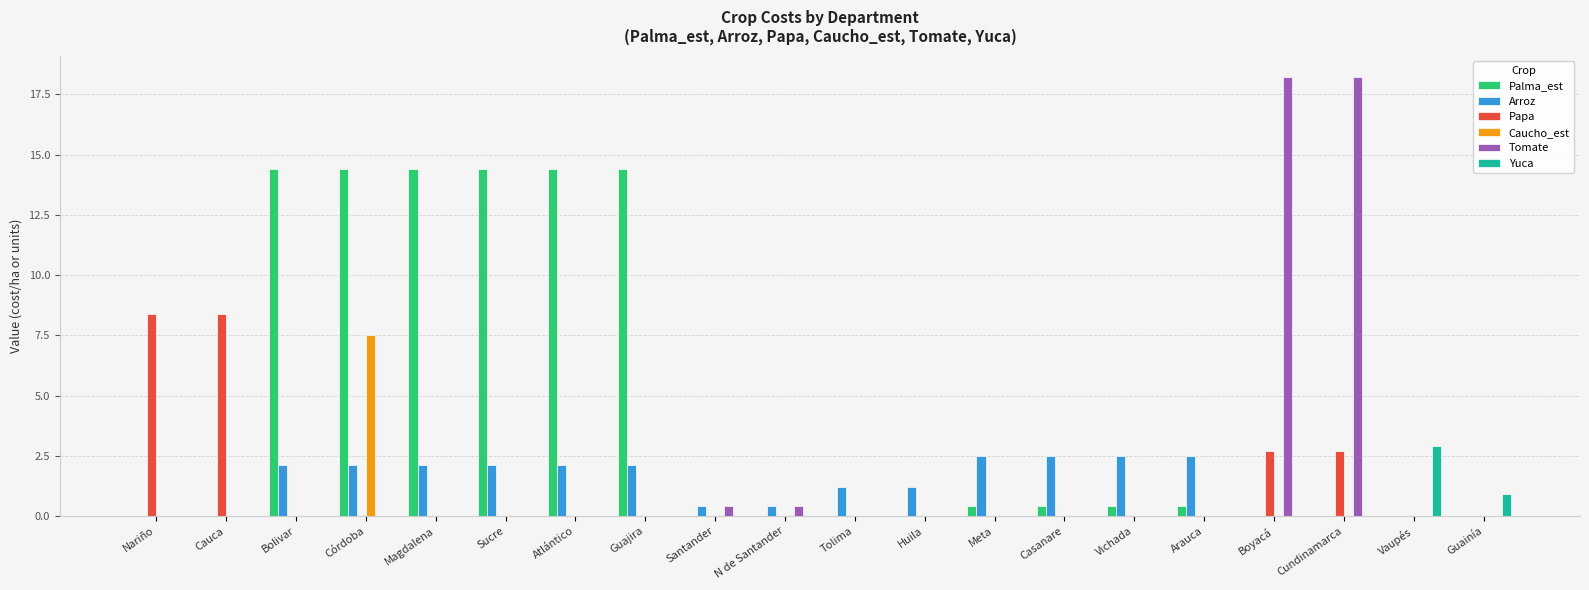

Reading right to left, extract all data points from this chart.

Palma_est: Guainía=0.0	Vaupés=0.0	Cundinamarca=0.0	Boyacá=0.0	Arauca=0.4	Vichada=0.4	Casanare=0.4	Meta=0.4	Huila=0.0	Tolima=0.0	N de Santander=0.0	Santander=0.0	Guajira=14.4	Atlántico=14.4	Sucre=14.4	Magdalena=14.4	Córdoba=14.4	Bolivar=14.4	Cauca=0.0	Nariño=0.0
Arroz: Guainía=0.0	Vaupés=0.0	Cundinamarca=0.0	Boyacá=0.0	Arauca=2.5	Vichada=2.5	Casanare=2.5	Meta=2.5	Huila=1.2	Tolima=1.2	N de Santander=0.4	Santander=0.4	Guajira=2.1	Atlántico=2.1	Sucre=2.1	Magdalena=2.1	Córdoba=2.1	Bolivar=2.1	Cauca=0.0	Nariño=0.0
Papa: Guainía=0.0	Vaupés=0.0	Cundinamarca=2.7	Boyacá=2.7	Arauca=0.0	Vichada=0.0	Casanare=0.0	Meta=0.0	Huila=0.0	Tolima=0.0	N de Santander=0.0	Santander=0.0	Guajira=0.0	Atlántico=0.0	Sucre=0.0	Magdalena=0.0	Córdoba=0.0	Bolivar=0.0	Cauca=8.4	Nariño=8.4
Caucho_est: Guainía=0.0	Vaupés=0.0	Cundinamarca=0.0	Boyacá=0.0	Arauca=0.0	Vichada=0.0	Casanare=0.0	Meta=0.0	Huila=0.0	Tolima=0.0	N de Santander=0.0	Santander=0.0	Guajira=0.0	Atlántico=0.0	Sucre=0.0	Magdalena=0.0	Córdoba=7.5	Bolivar=0.0	Cauca=0.0	Nariño=0.0
Tomate: Guainía=0.0	Vaupés=0.0	Cundinamarca=18.2	Boyacá=18.2	Arauca=0.0	Vichada=0.0	Casanare=0.0	Meta=0.0	Huila=0.0	Tolima=0.0	N de Santander=0.4	Santander=0.4	Guajira=0.0	Atlántico=0.0	Sucre=0.0	Magdalena=0.0	Córdoba=0.0	Bolivar=0.0	Cauca=0.0	Nariño=0.0
Yuca: Guainía=0.9	Vaupés=2.9	Cundinamarca=0.0	Boyacá=0.0	Arauca=0.0	Vichada=0.0	Casanare=0.0	Meta=0.0	Huila=0.0	Tolima=0.0	N de Santander=0.0	Santander=0.0	Guajira=0.0	Atlántico=0.0	Sucre=0.0	Magdalena=0.0	Córdoba=0.0	Bolivar=0.0	Cauca=0.0	Nariño=0.0